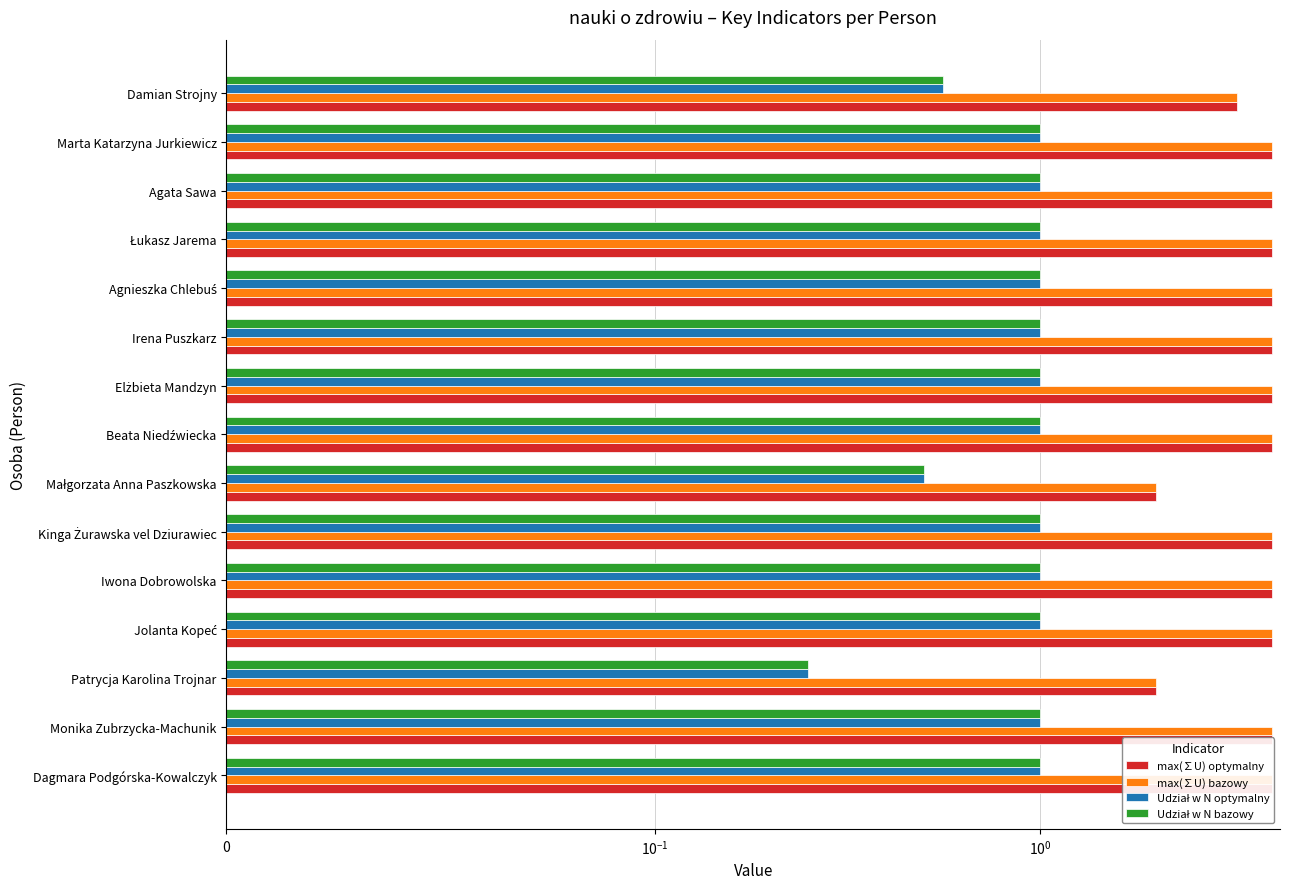

Reading left to right, transcribe all the data shown in this chart.

max(∑U) optymalny: 4.0	4.0	2.0	4.0	4.0	4.0	2.0	4.0	4.0	4.0	4.0	4.0	4.0	4.0	3.2
max(∑U) bazowy: 4.0	4.0	2.0	4.0	4.0	4.0	2.0	4.0	4.0	4.0	4.0	4.0	4.0	4.0	3.2
Udział w N optymalny: 1.0	1.0	0.2	1.0	1.0	1.0	0.5	1.0	1.0	1.0	1.0	1.0	1.0	1.0	0.6
Udział w N bazowy: 1.0	1.0	0.2	1.0	1.0	1.0	0.5	1.0	1.0	1.0	1.0	1.0	1.0	1.0	0.6